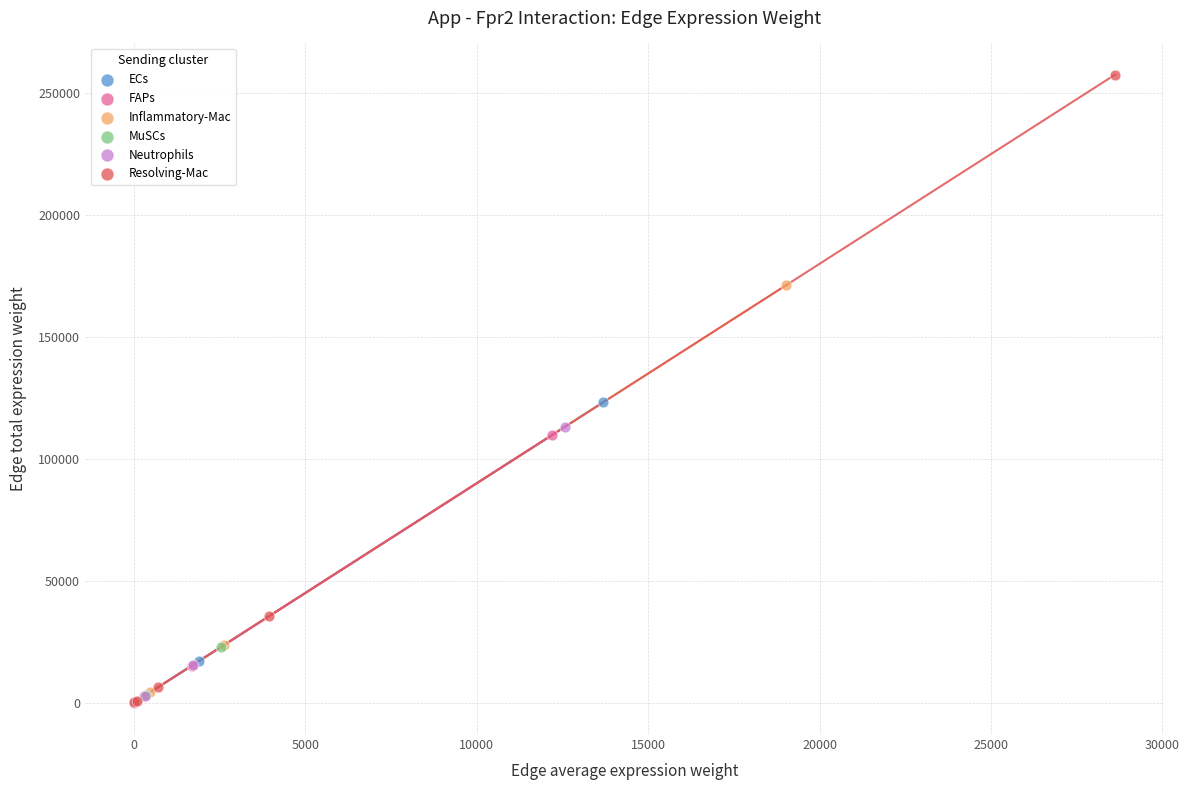

Which series reaches the maximum Y coordinate?

Resolving-Mac